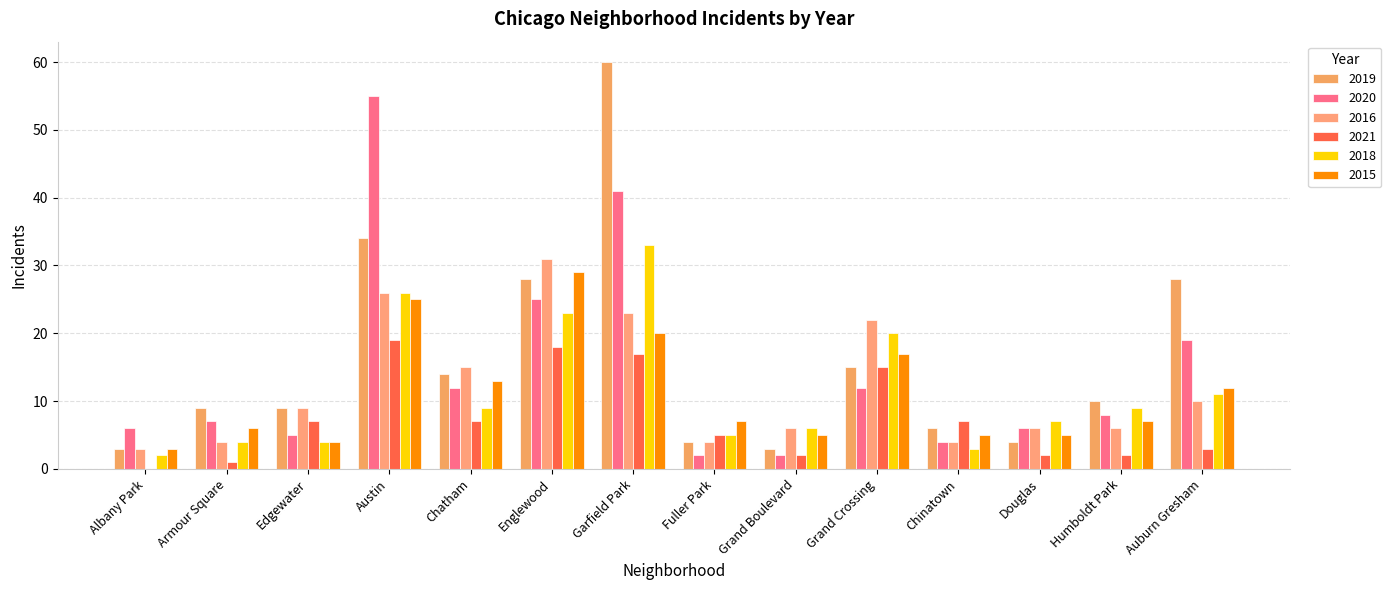

At which category is the sum across all series the highest?

Garfield Park